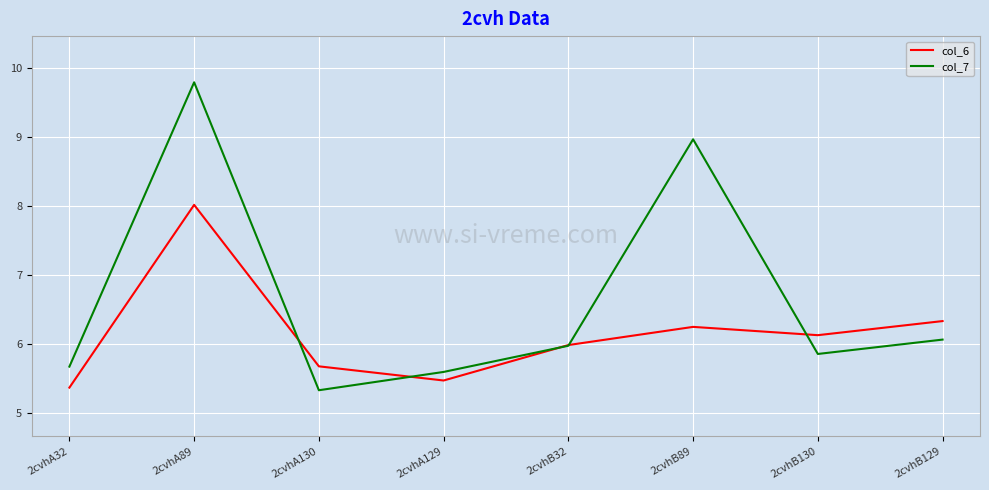

What are all the series names shown in the legend?

col_6, col_7